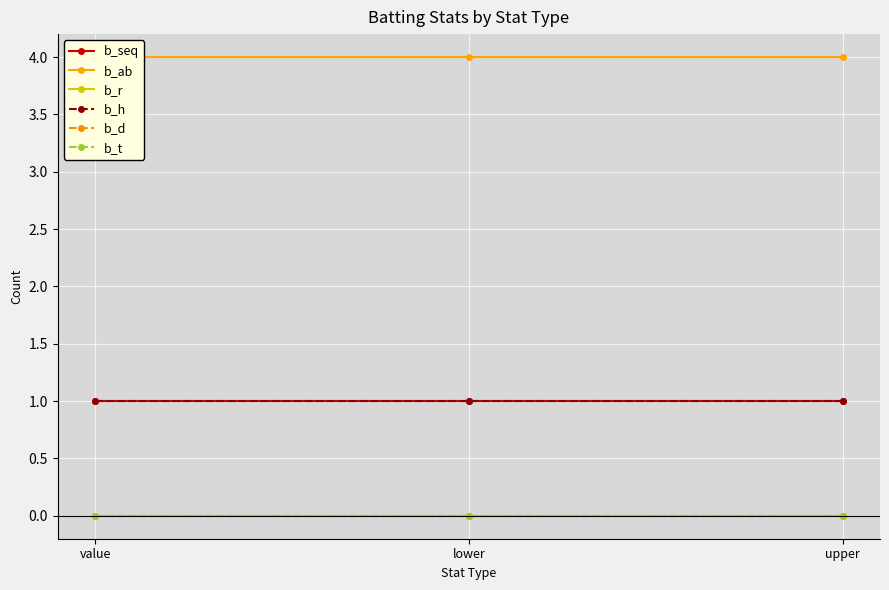

What is the sum of all b_seq values?

3